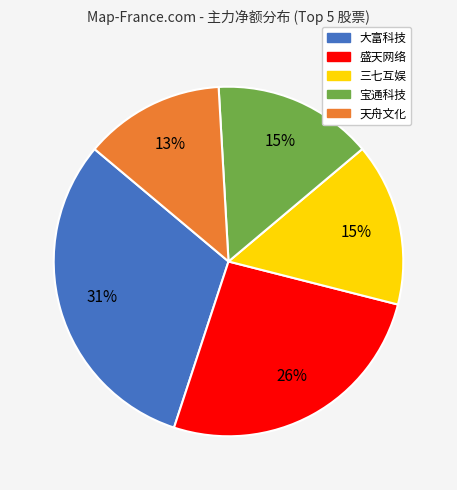

Is it true that 盛天网络 is 12% of the pie?

False